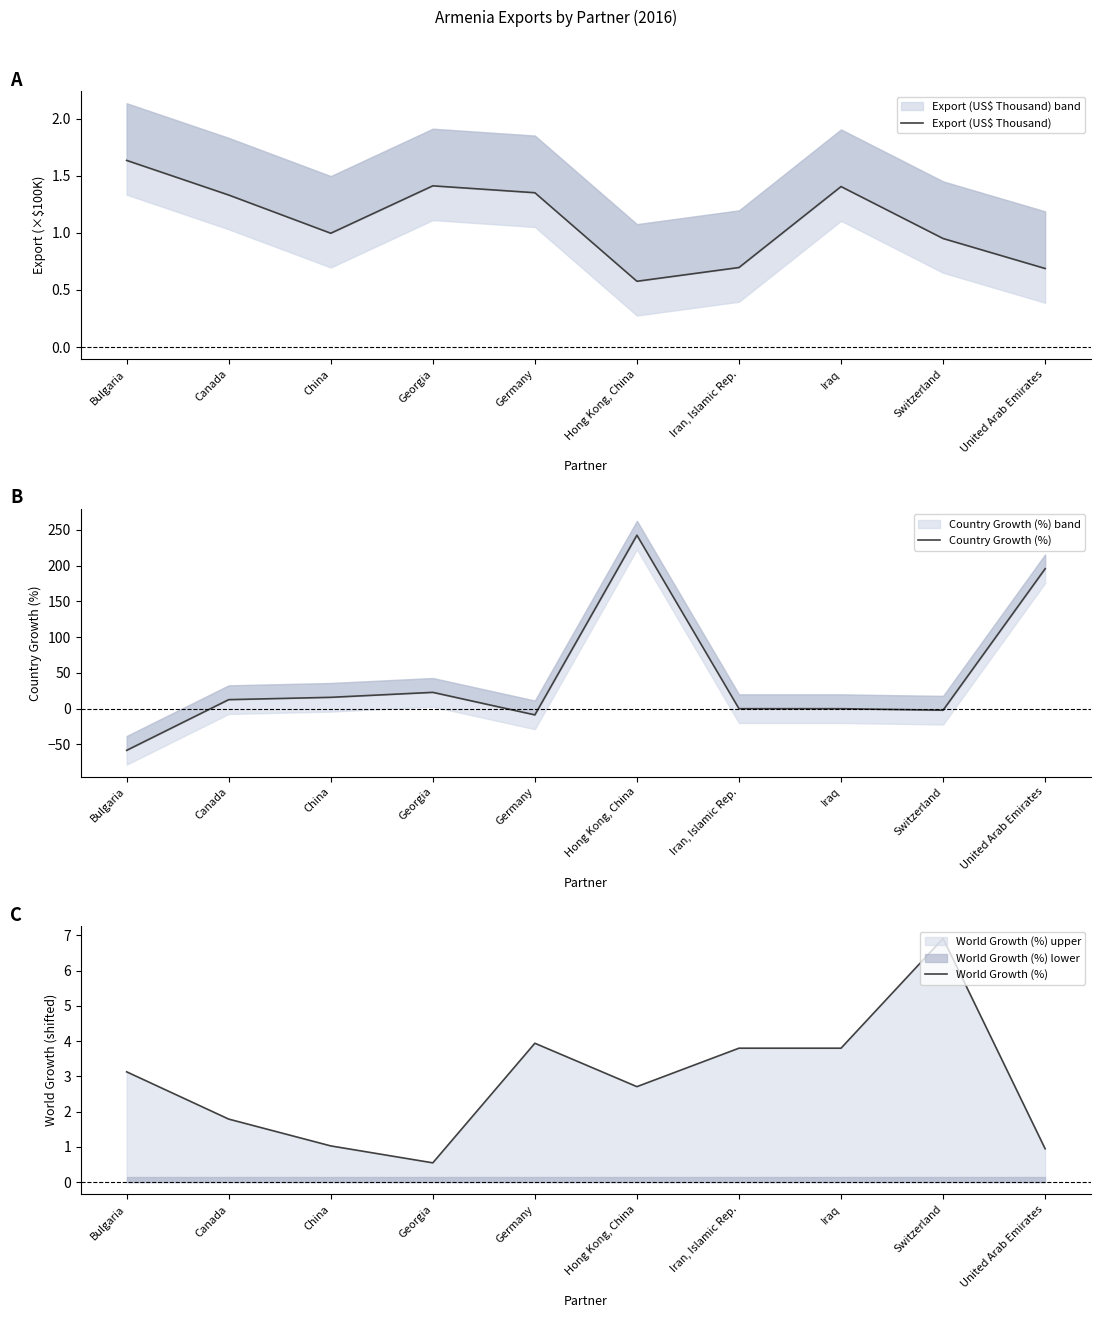

At which category does Export (US$ Thousand) reach its first local peak?

Georgia